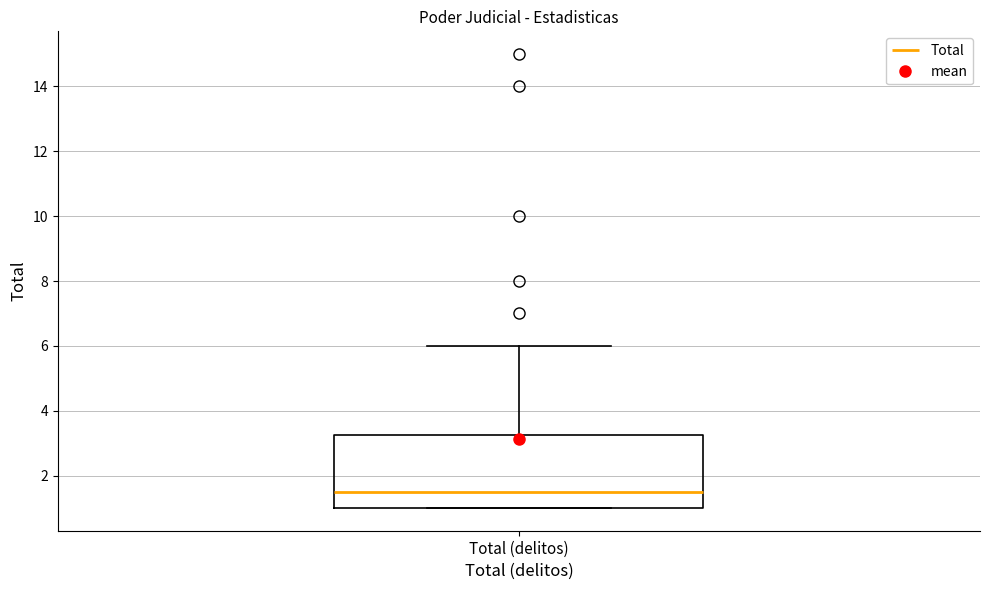

Where is the lower edge of the box for Total (delitos) on the y-axis? The values are not printed on the chart, so give them approximately, as read against the axis.

1.0